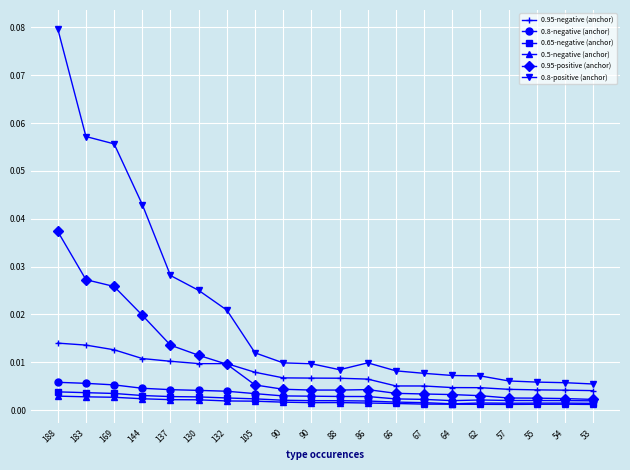

Reading left to right, what are all the values shown in this chart?

0.95-negative (anchor): 188=0.0	183=0.0	169=0.0	144=0.0	137=0.0	130=0.0	132=0.0	105=0.0	90=0.0	90=0.0	88=0.0	86=0.0	66=0.0	67=0.0	64=0.0	62=0.0	57=0.0	55=0.0	54=0.0	53=0.0
0.8-negative (anchor): 188=0.0	183=0.0	169=0.0	144=0.0	137=0.0	130=0.0	132=0.0	105=0.0	90=0.0	90=0.0	88=0.0	86=0.0	66=0.0	67=0.0	64=0.0	62=0.0	57=0.0	55=0.0	54=0.0	53=0.0
0.65-negative (anchor): 188=0.0	183=0.0	169=0.0	144=0.0	137=0.0	130=0.0	132=0.0	105=0.0	90=0.0	90=0.0	88=0.0	86=0.0	66=0.0	67=0.0	64=0.0	62=0.0	57=0.0	55=0.0	54=0.0	53=0.0
0.5-negative (anchor): 188=0.0	183=0.0	169=0.0	144=0.0	137=0.0	130=0.0	132=0.0	105=0.0	90=0.0	90=0.0	88=0.0	86=0.0	66=0.0	67=0.0	64=0.0	62=0.0	57=0.0	55=0.0	54=0.0	53=0.0
0.95-positive (anchor): 188=0.0	183=0.0	169=0.0	144=0.0	137=0.0	130=0.0	132=0.0	105=0.0	90=0.0	90=0.0	88=0.0	86=0.0	66=0.0	67=0.0	64=0.0	62=0.0	57=0.0	55=0.0	54=0.0	53=0.0
0.8-positive (anchor): 188=0.1	183=0.1	169=0.1	144=0.0	137=0.0	130=0.0	132=0.0	105=0.0	90=0.0	90=0.0	88=0.0	86=0.0	66=0.0	67=0.0	64=0.0	62=0.0	57=0.0	55=0.0	54=0.0	53=0.0